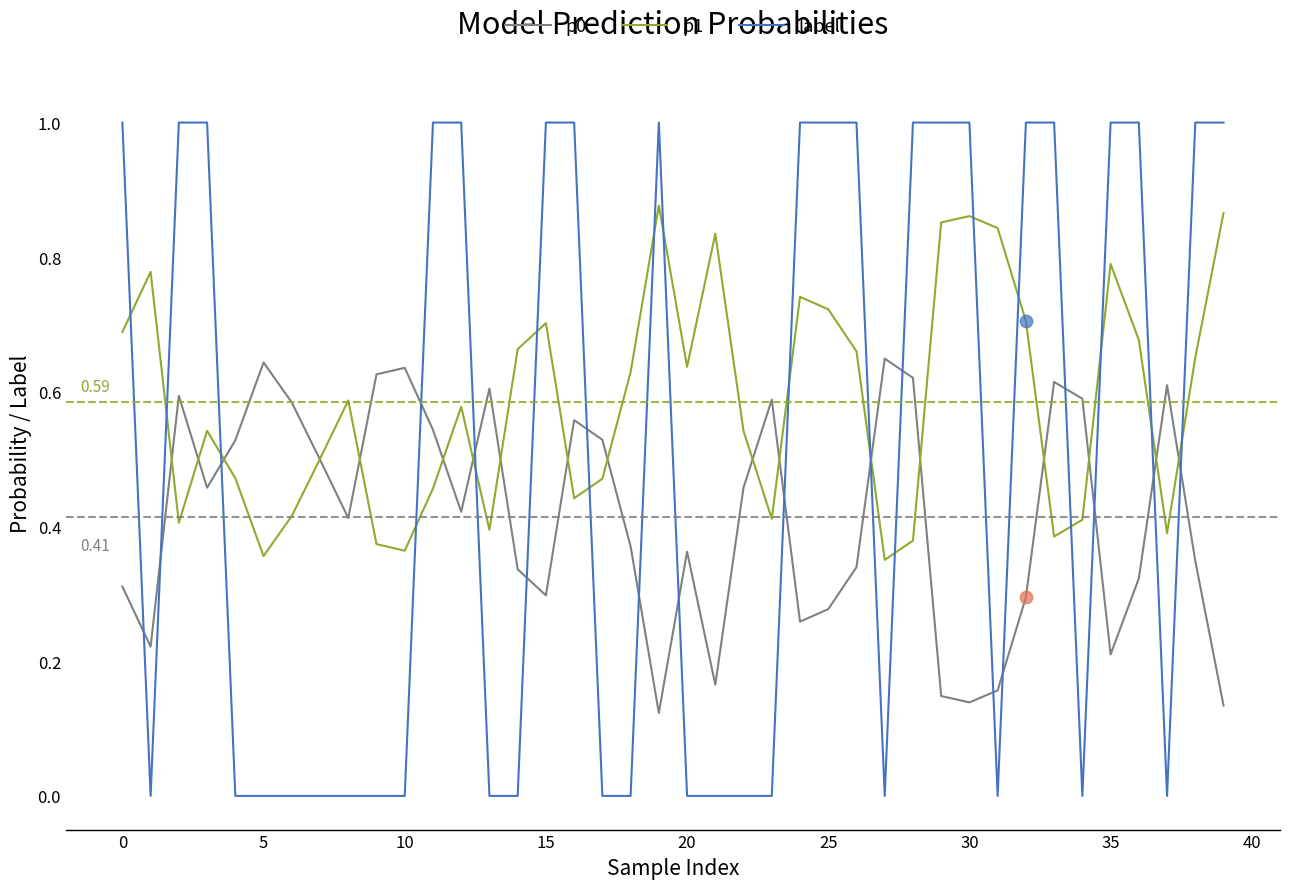

At how many categories does at least one series exceed 0?

40